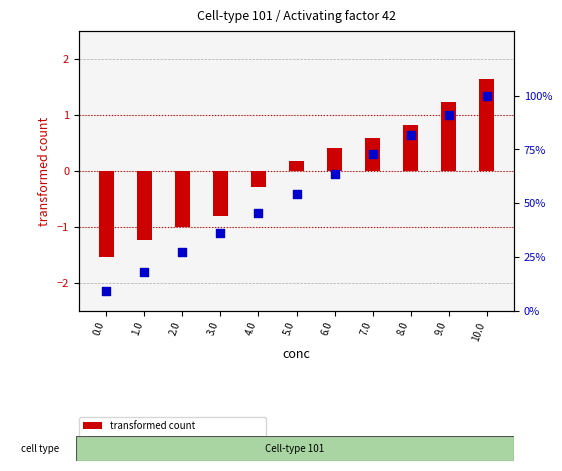

What are all the series names shown in the legend?

transformed count, percentile rank within the sample